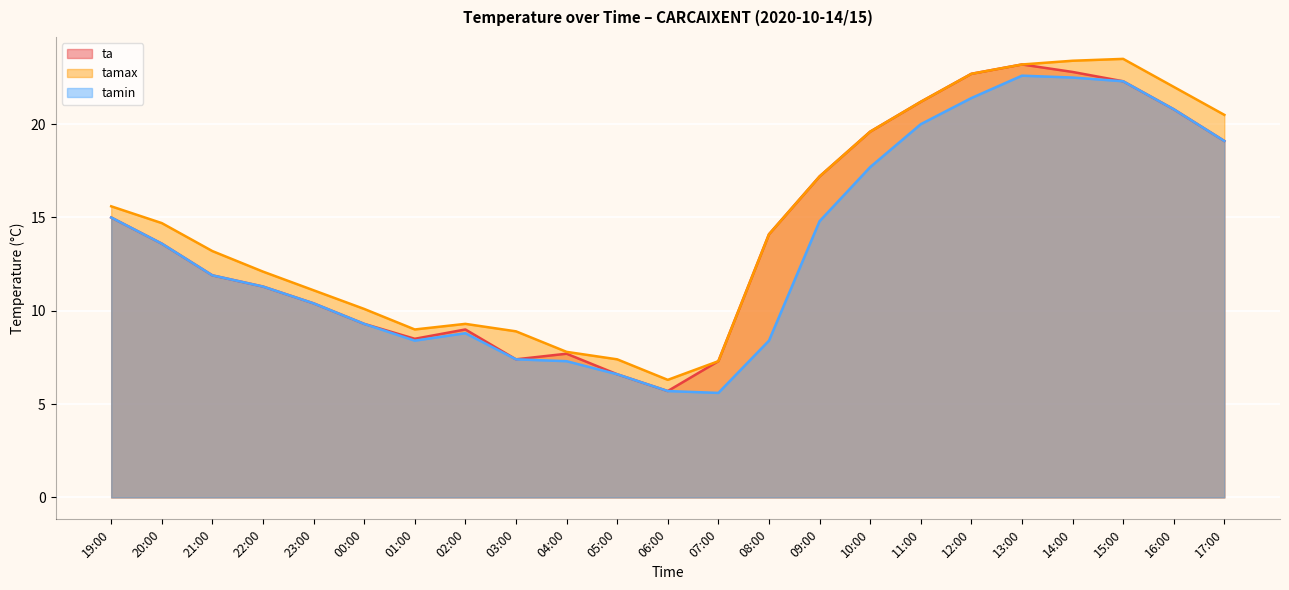

What are all the series names shown in the legend?

ta, tamax, tamin